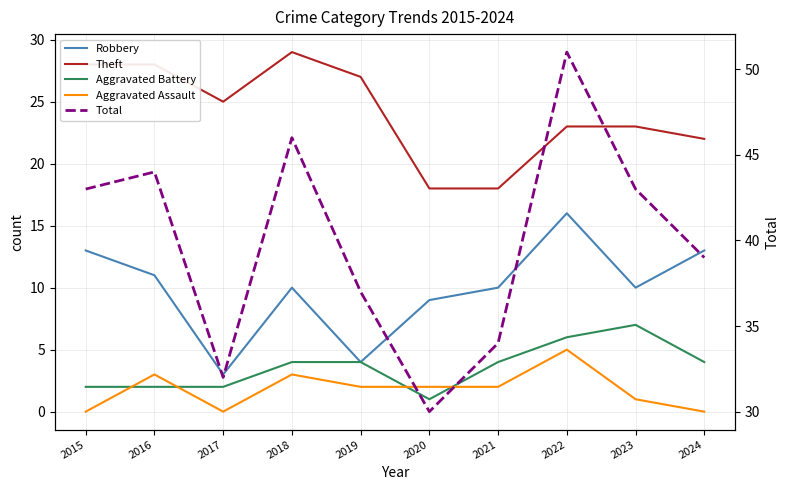

True or false: Aggravated Assault has more than 2 interior local peaks.

True